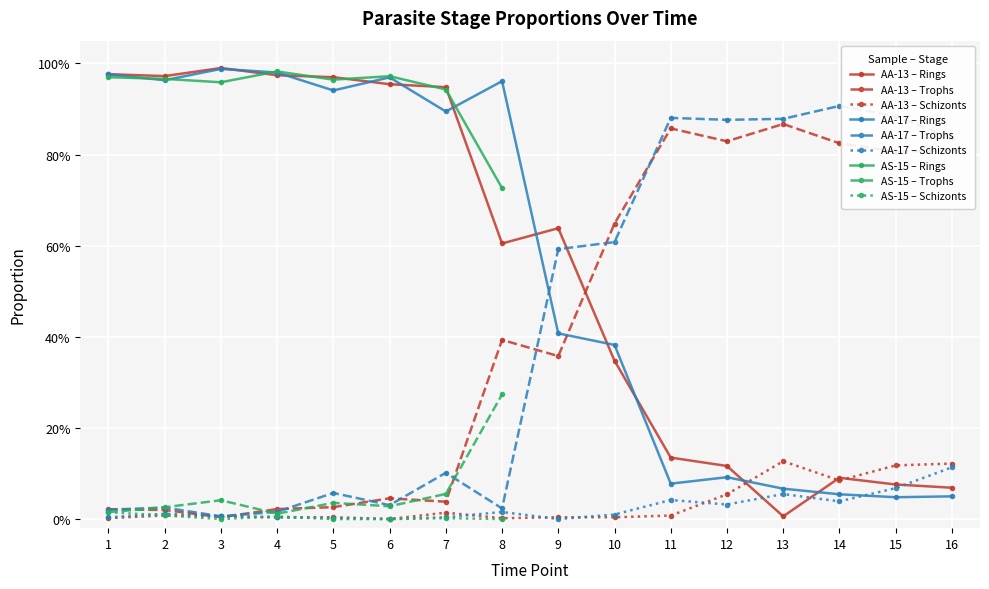

Which category has the lowest value in the Rings series?

13